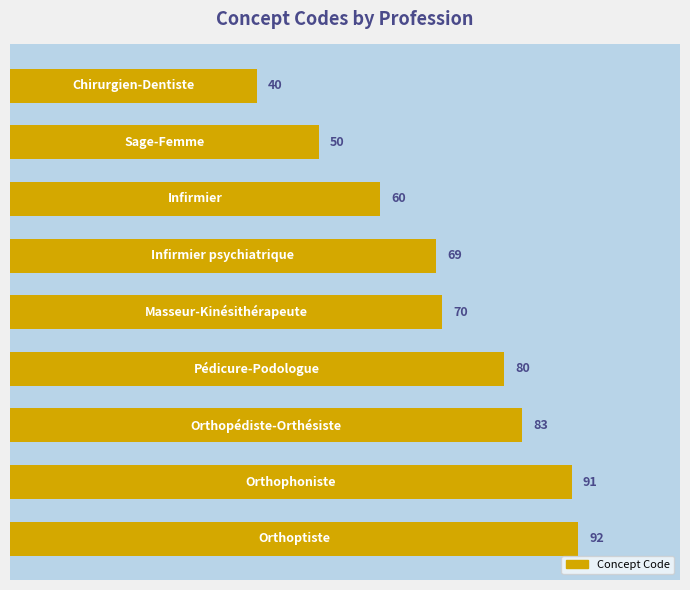

What is the value of the 1st bar from the top?

40